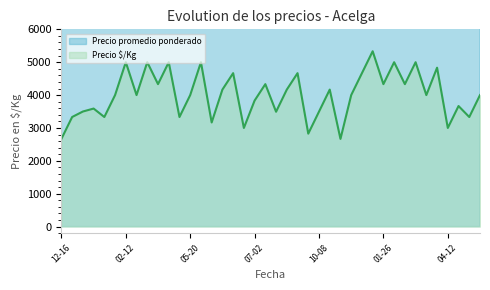

True or false: Precio $/Kg and Precio promedio ponderado intersect in this chart.

False